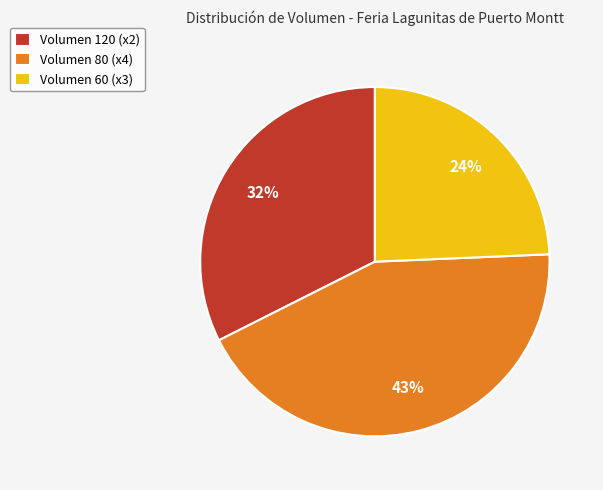

Which slice is the largest?

Volumen 80 (x4)